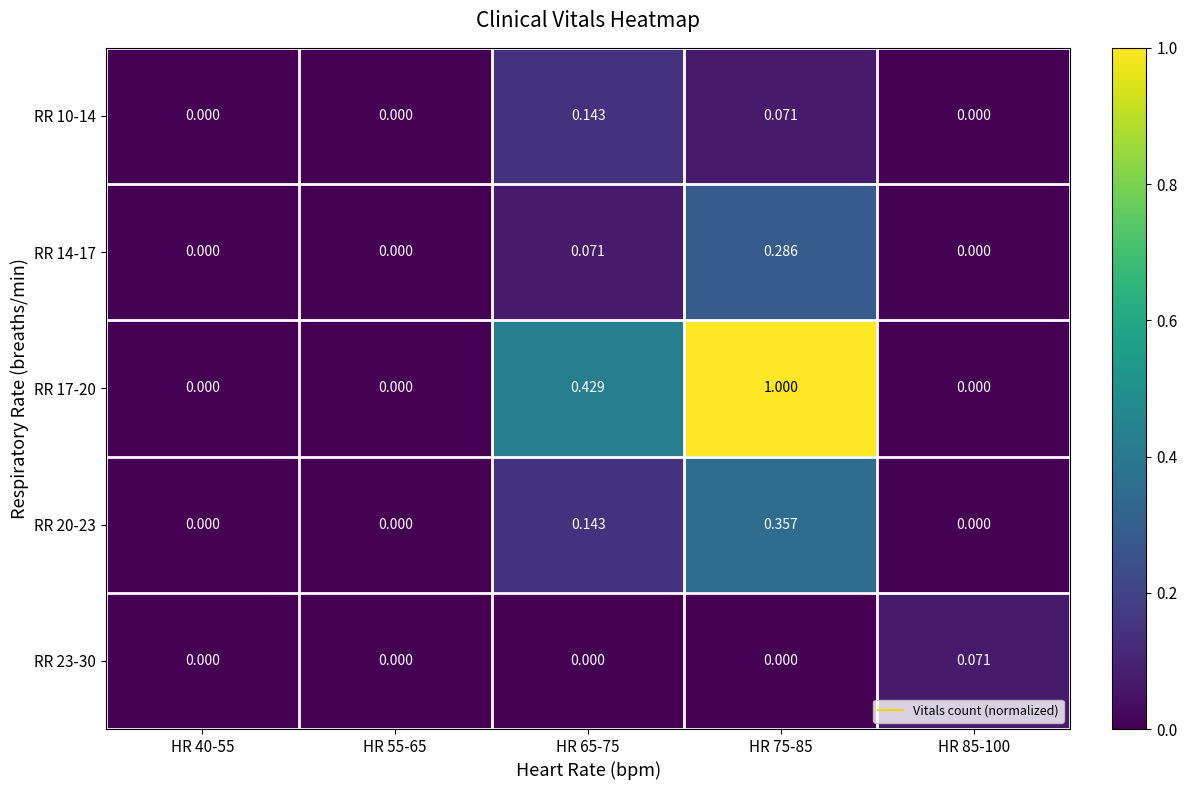

At which category is the sum across all series the highest?

HR 75-85